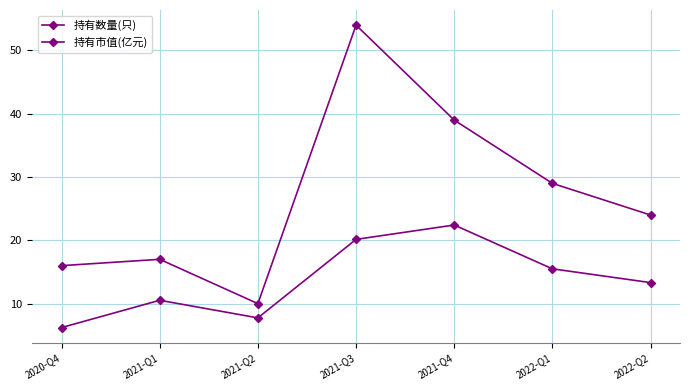

How many values in the 持有数量(只) series are below 24?

3